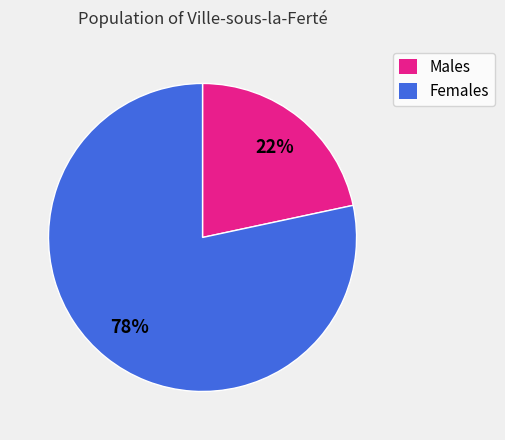

Which category has the smallest portion of the pie?

Males